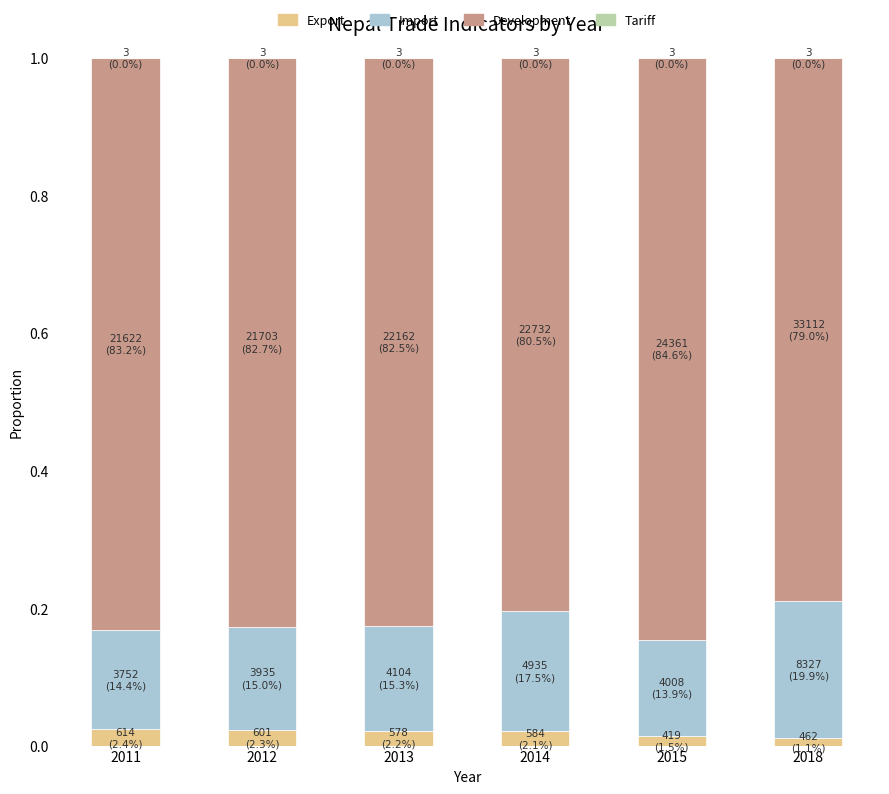

True or false: Export has a value of 0.0 at 2018.

True